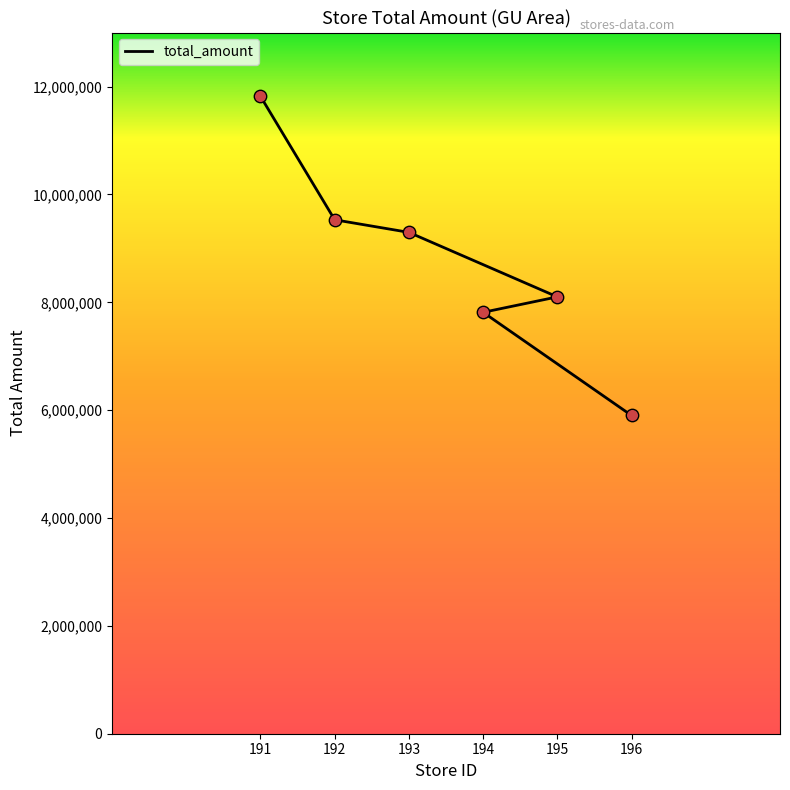

Which has a higher value, 192 or 191?

191